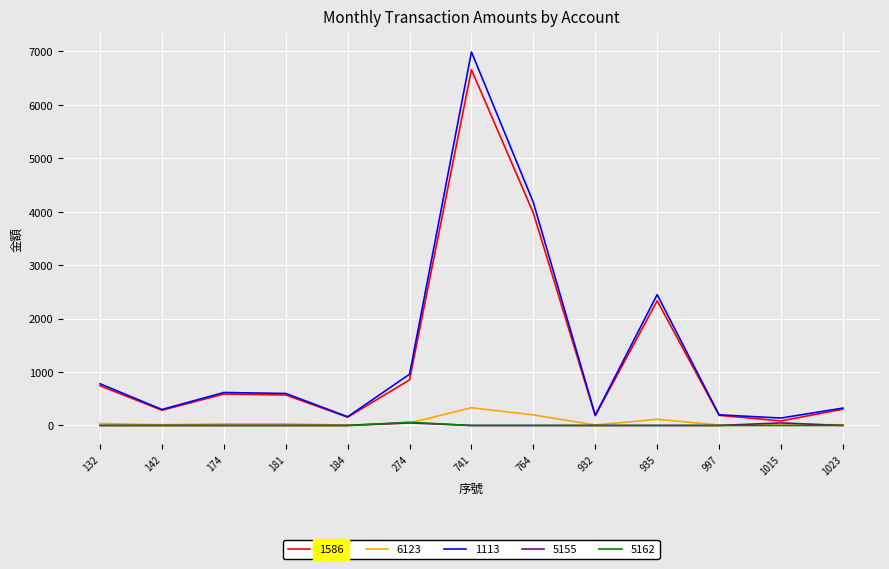

At which label does 1586 reach its peak?

741